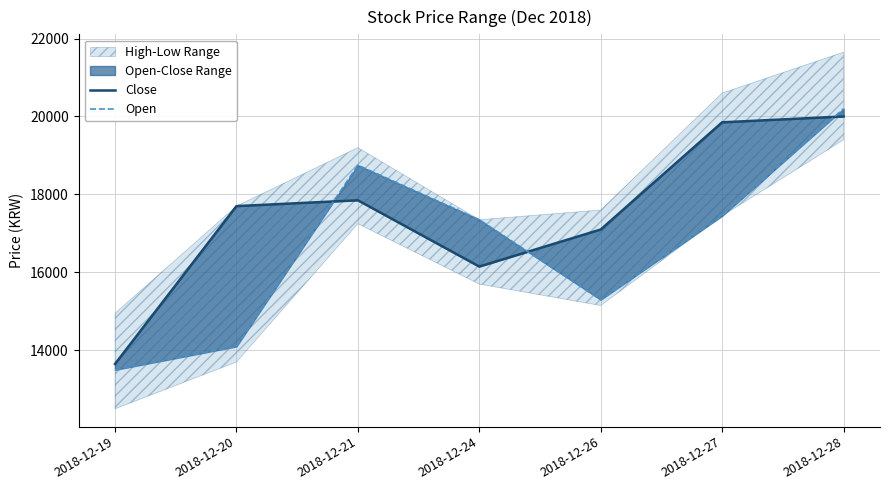

Read the Open value at 2018-12-24.

17350